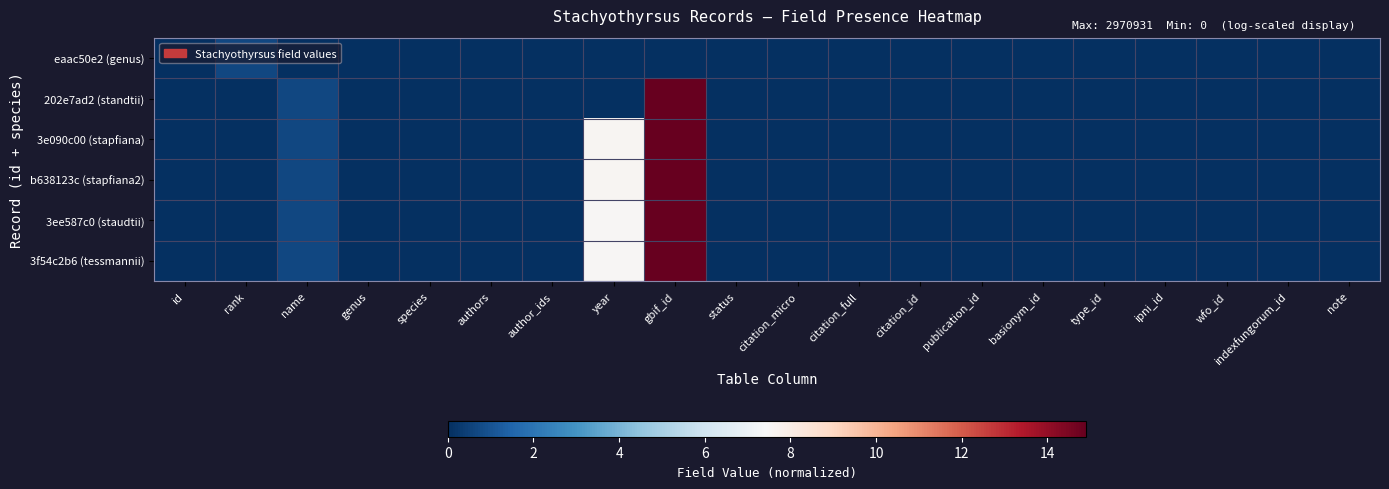

At how many categories does at least one series exceed 3?

2